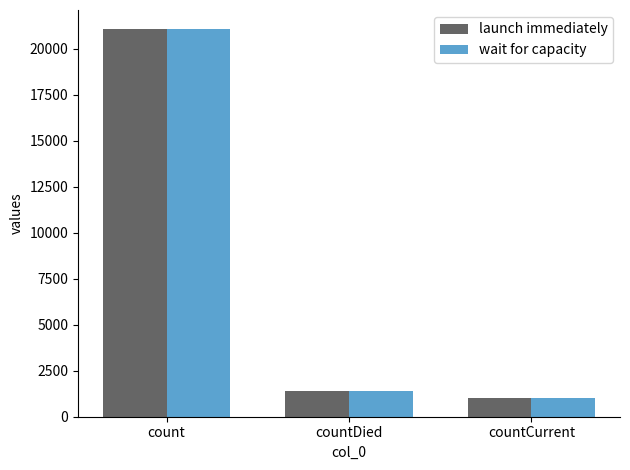

At which label does wait for capacity reach its peak?

count